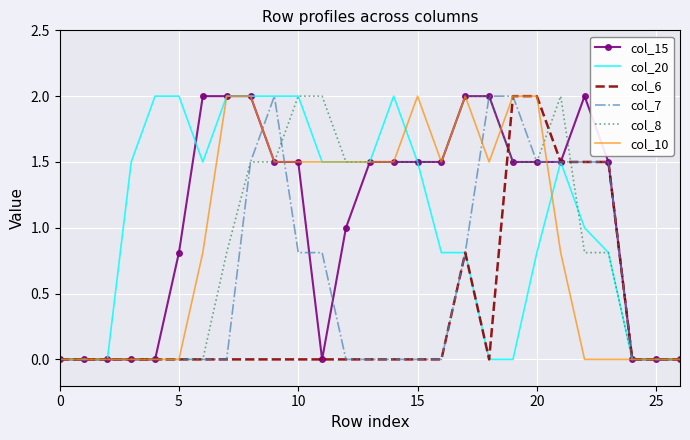

What is the maximum value for col_10?

2.0